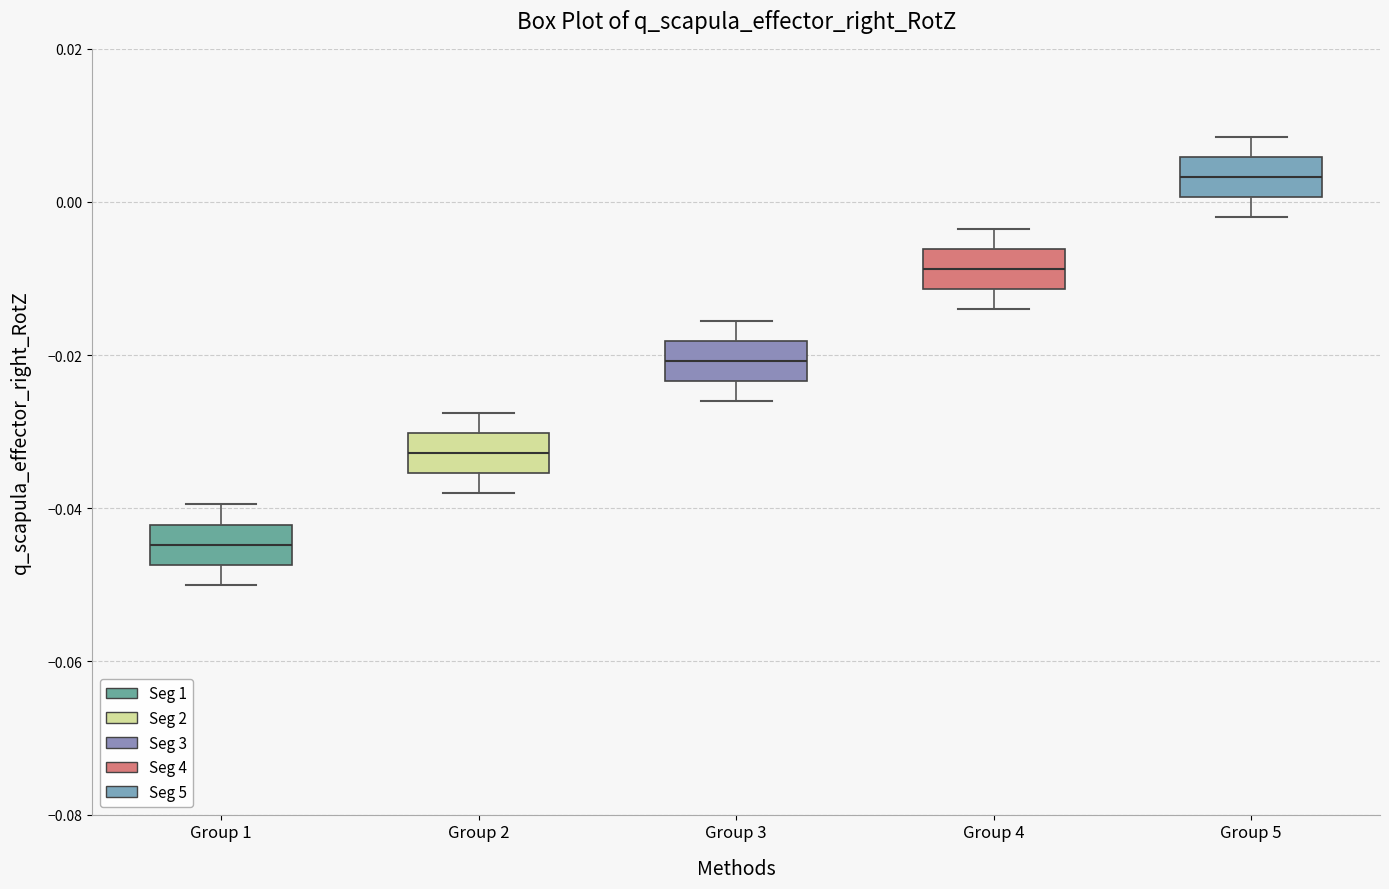

Which box's median line is the lowest?

Group 1